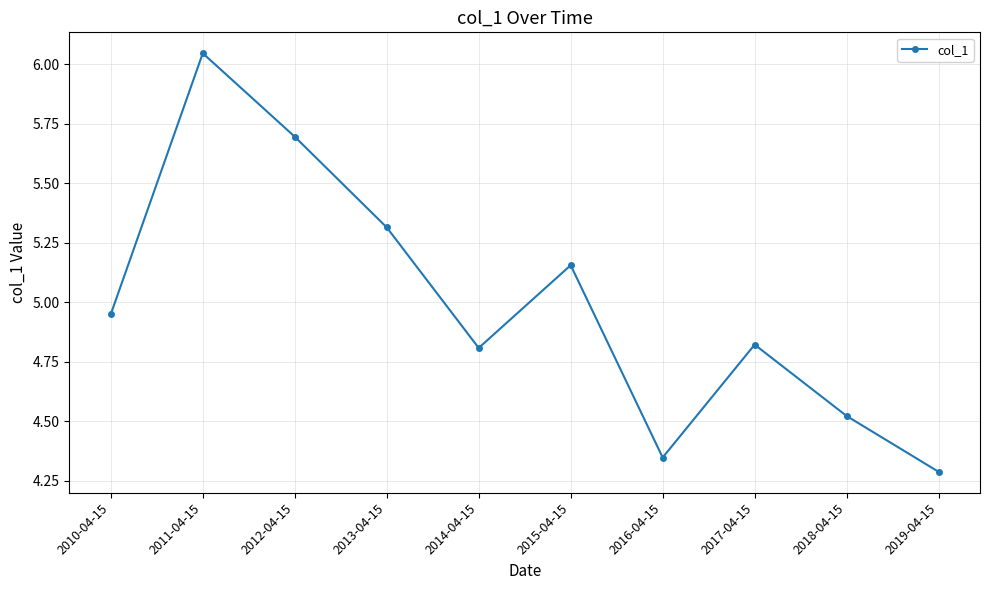

At which category does the chart reach its minimum across all series?

2019-04-15